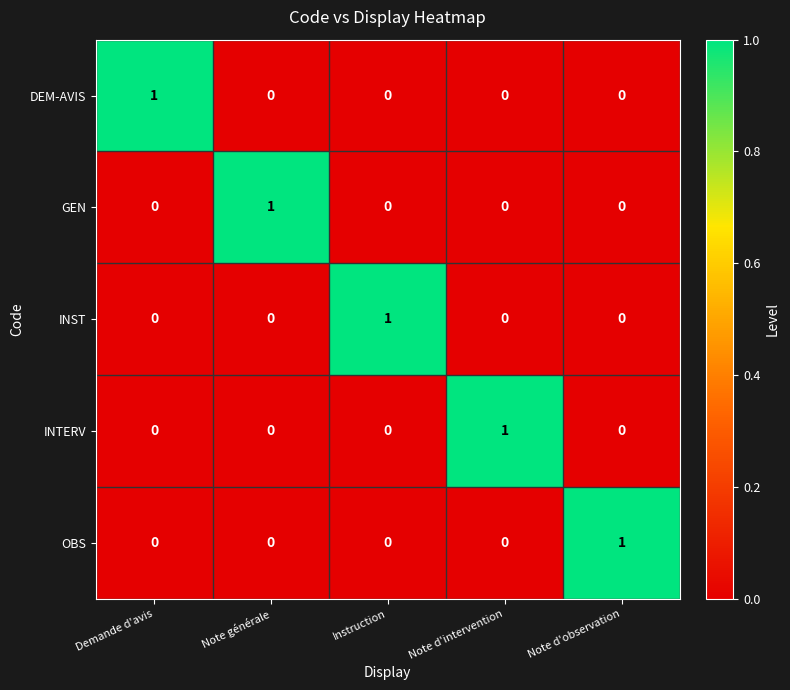

At how many categories does at least one series exceed 0?

5